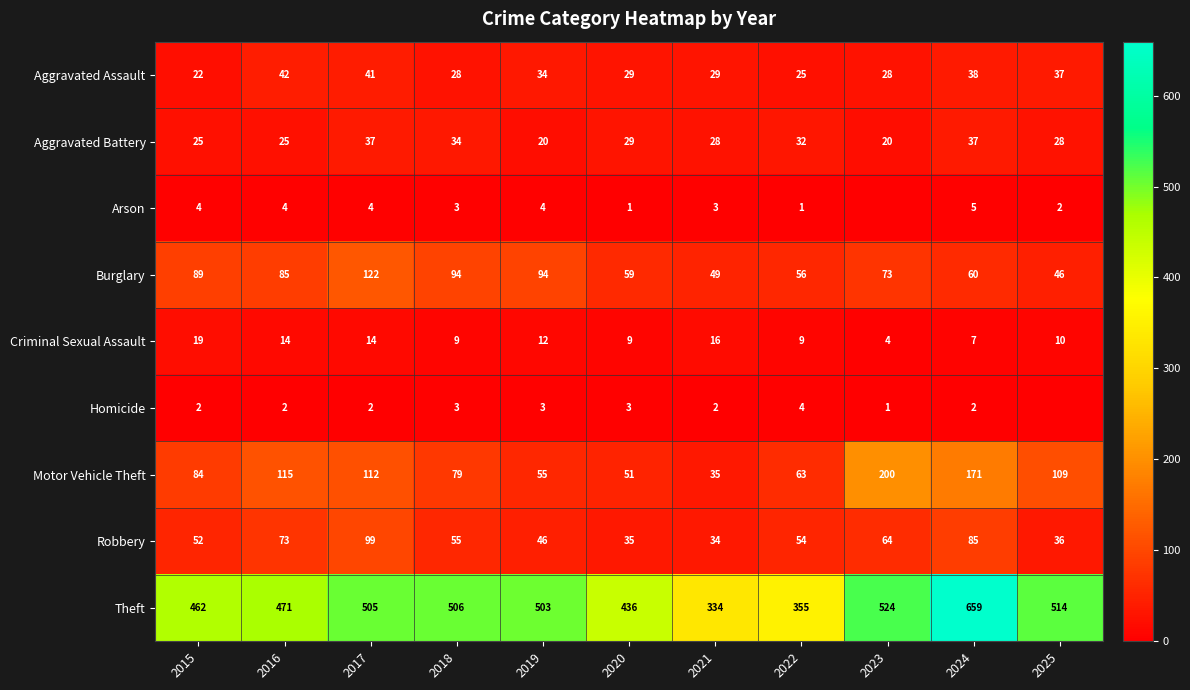

What is the sum of the Motor Vehicle Theft values at 2016 and 2015?

199